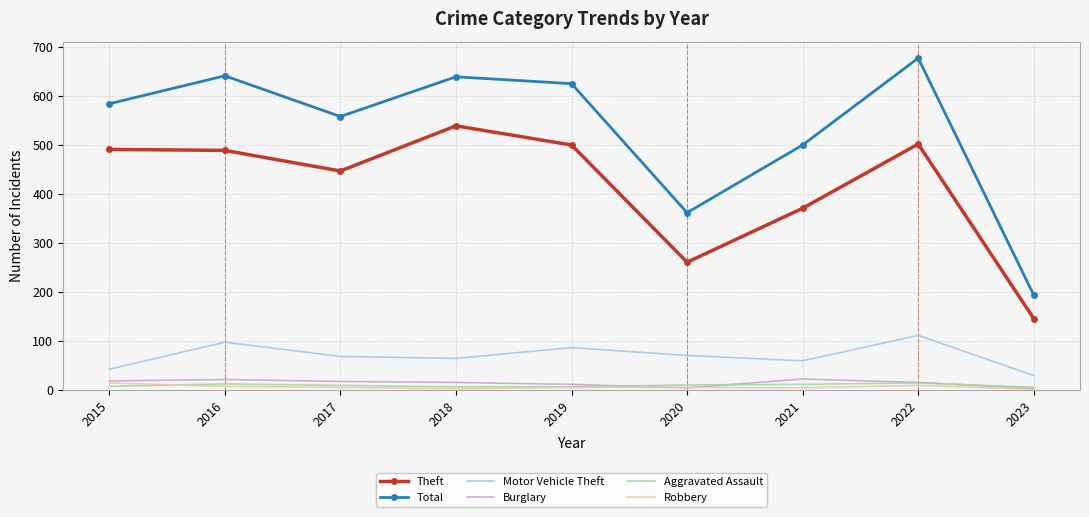

Is it true that Theft equals 502 at 2022?

True